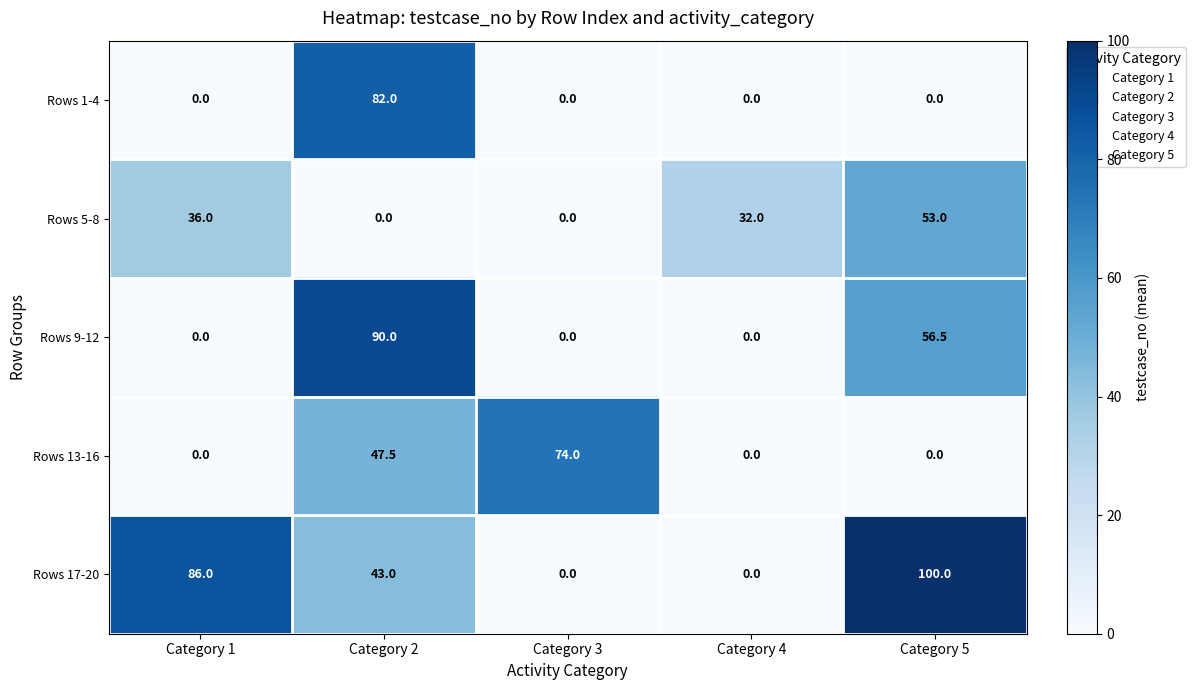

At which category is the sum across all series the highest?

Category 2